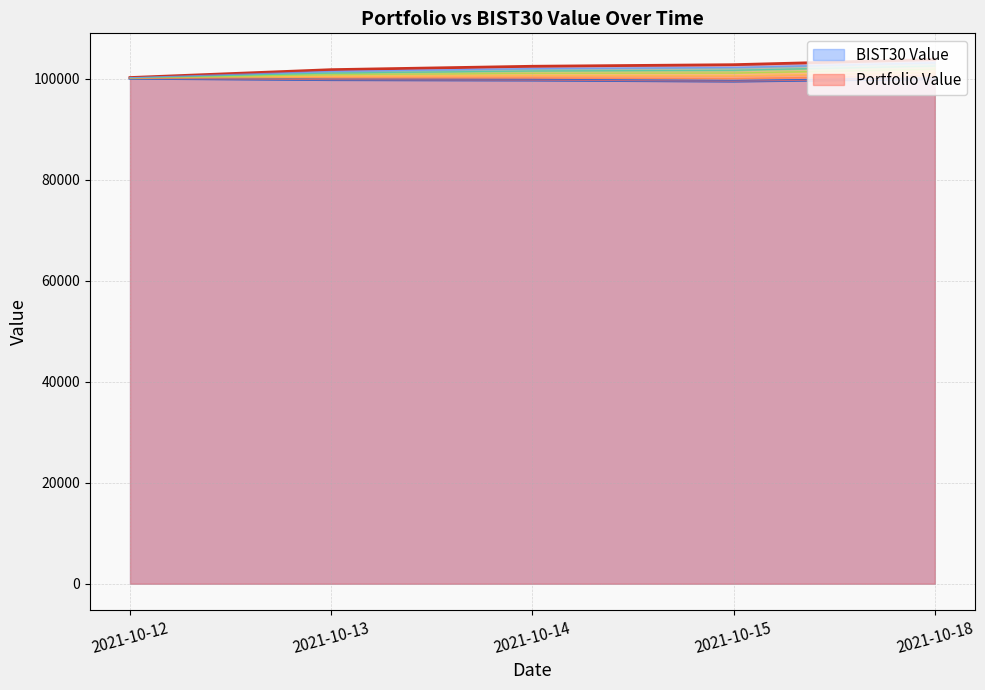

What is the difference between the maximum and minimum values in the BIST30 Value series?

577.9